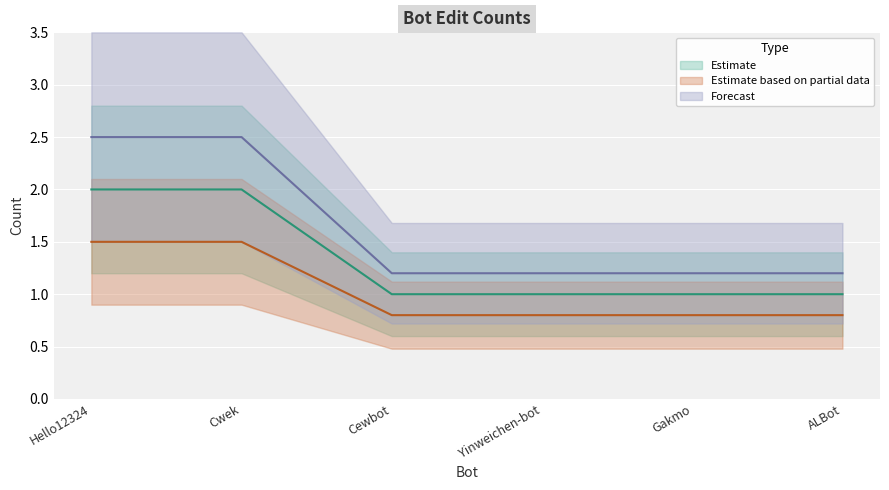

At which category is the sum across all series the highest?

Hello12324